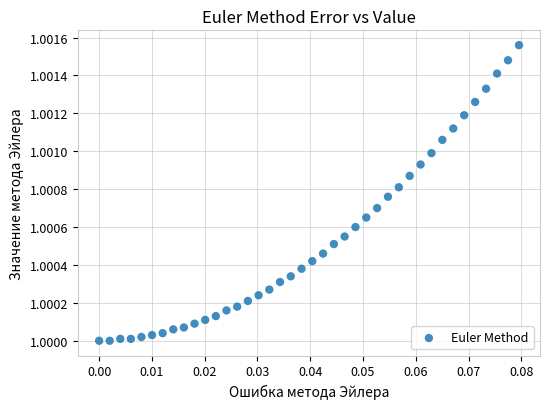

How many data points are displayed?

40